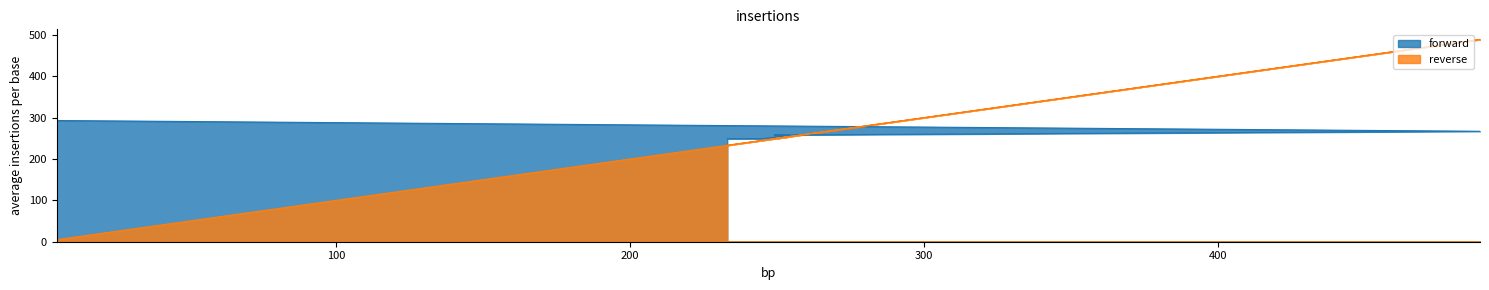

Reading left to right, transcribe all the data shown in this chart.

forward: 233=249	245=249	254=257	249=258	250=258	489=267	5=293
reverse: 233=233	245=245	254=254	249=249	250=250	489=489	5=5